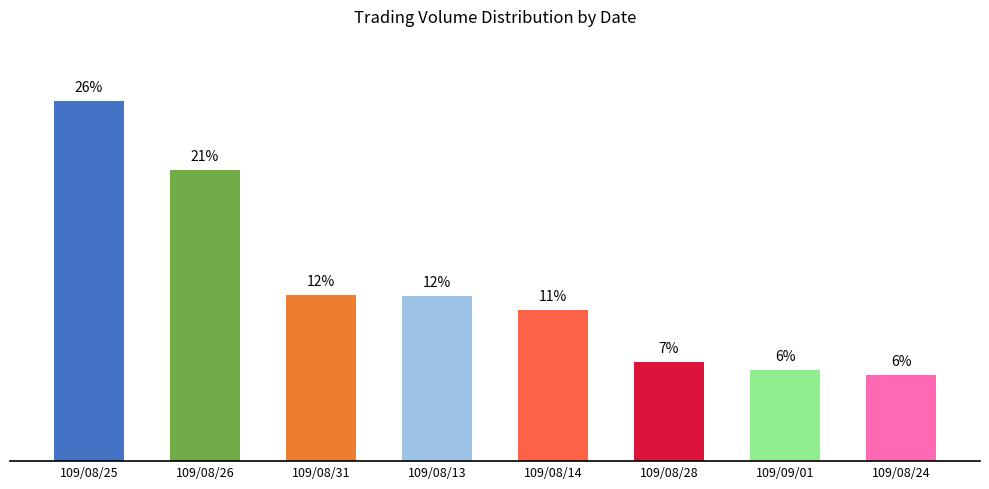

Does the chart contain any negative values?

No